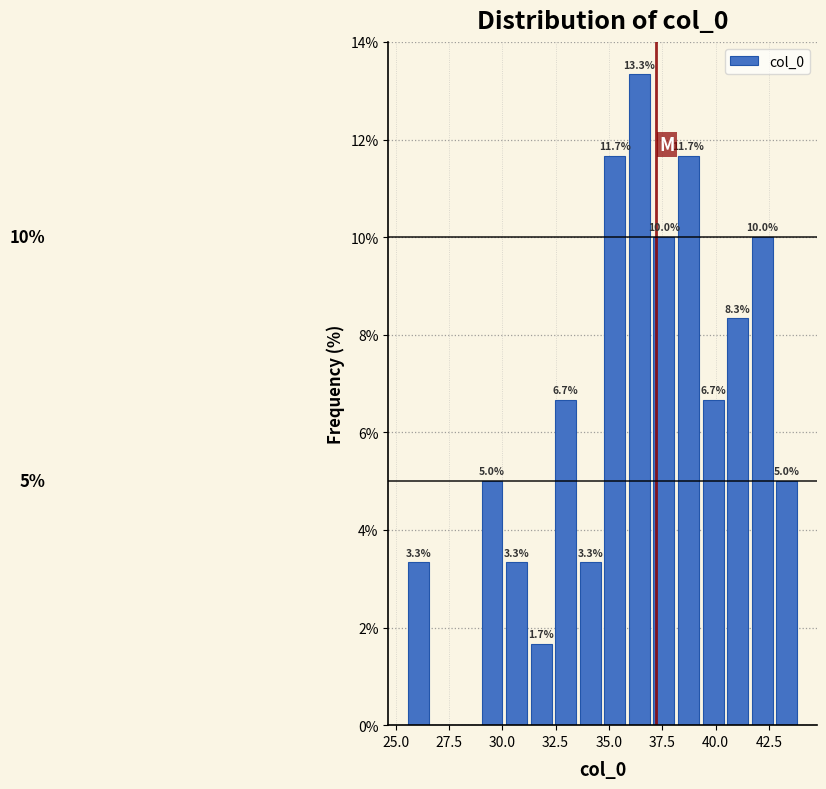

Around what value on the x-axis is the tallest bar? Give the approximate position of its centre, as read against the axis.

36.5